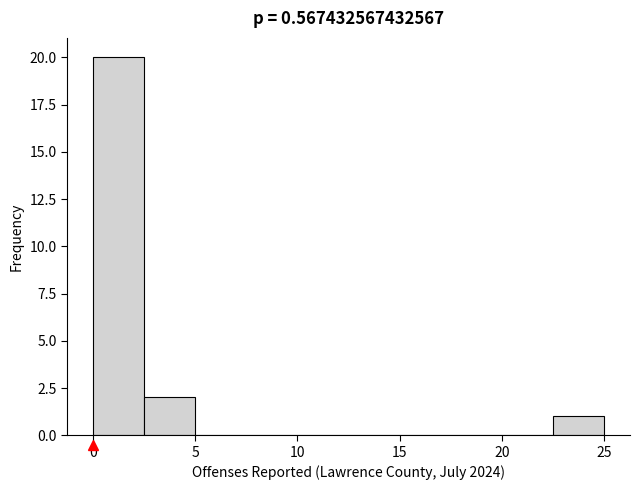

How tall is the bar that spans 2.5 to 5.0 on the x-axis? The values are not printed on the chart, so give them approximately, as read against the axis.

2